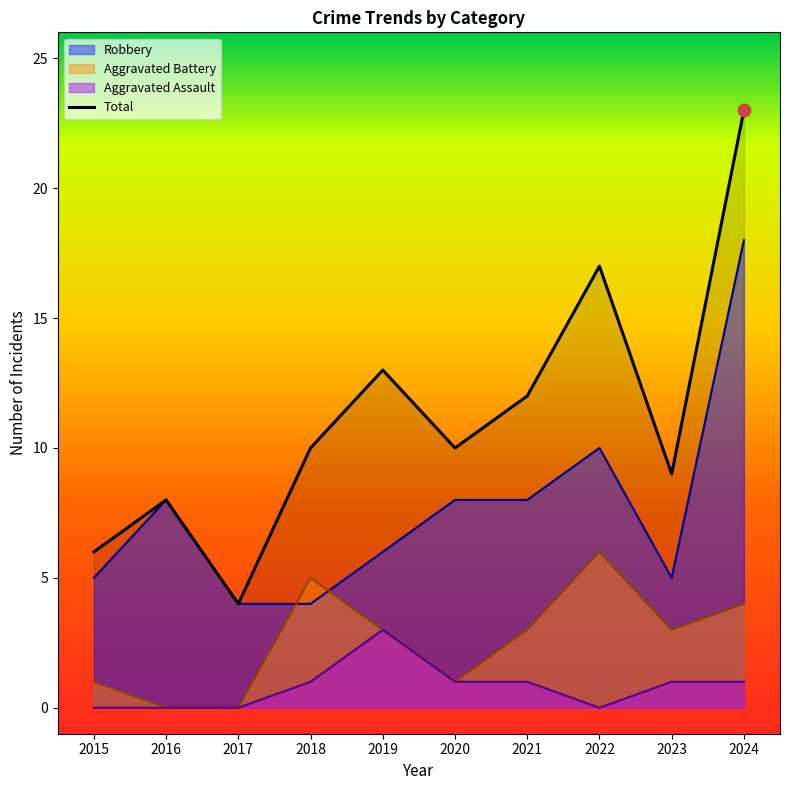

What are all the series names shown in the legend?

Robbery, Aggravated Battery, Aggravated Assault, Total